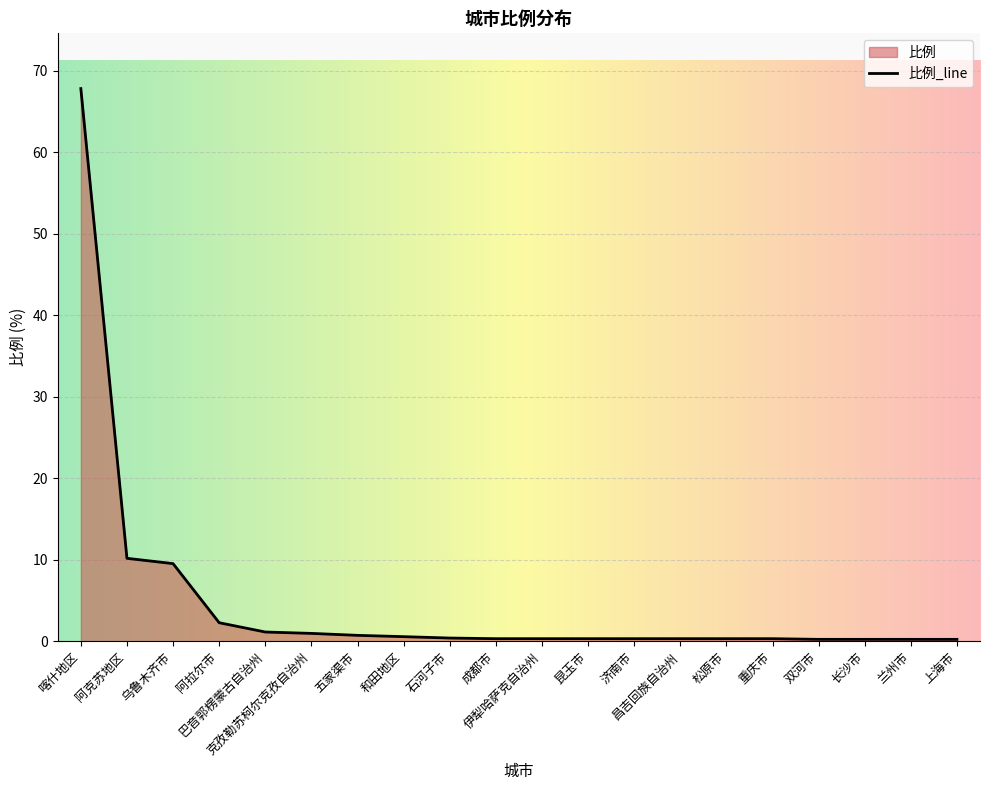

What is the difference between the maximum and minimum values?

67.6